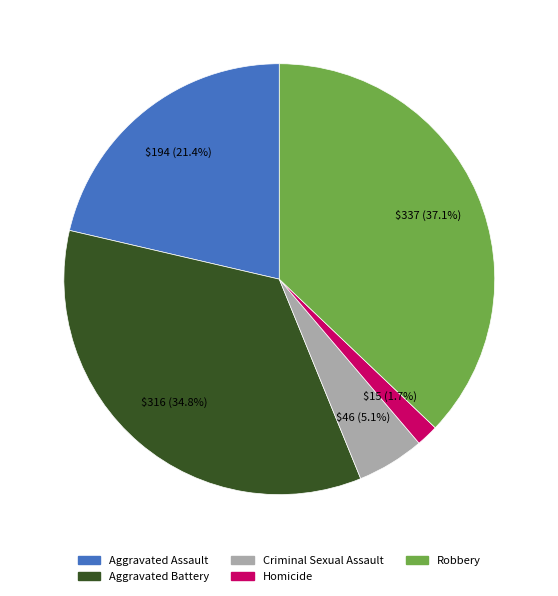

Count the number of slices in the pie.

5